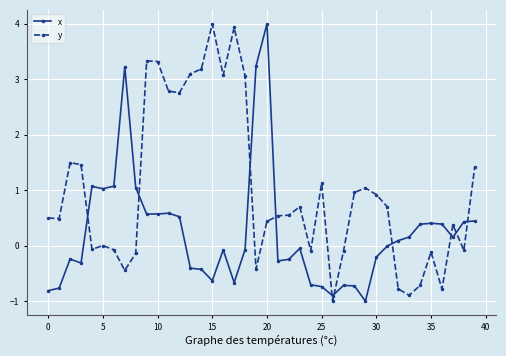

List the series in order of their overall mean, lowest first.

x, y